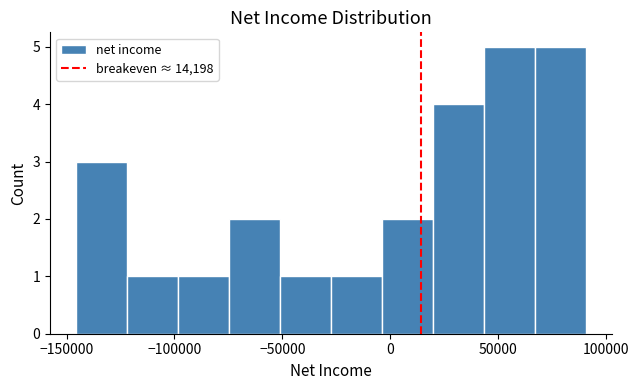

Reading left to right, list every bar in this chart as the range it spans on the x-axis followed by its height. Neither the bar edges nor the heights are printed on the chart, so give them approximately, as read against the axes.

-145000 to -120000: 3
-120000 to -100000: 1
-100000 to -75000: 1
-75000 to -50000: 2
-50000 to -30000: 1
-30000 to -5000: 1
-5000 to 20000: 2
20000 to 45000: 4
45000 to 65000: 5
65000 to 90000: 5